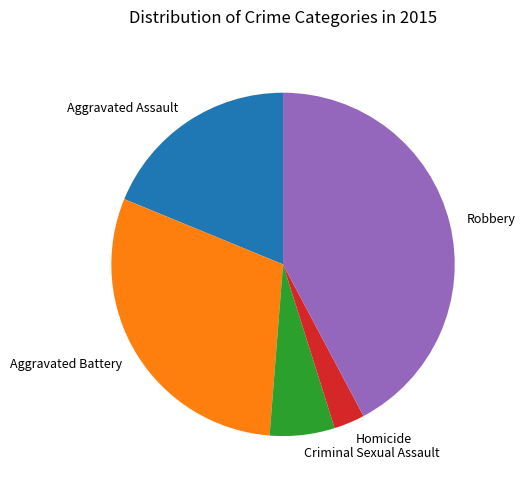

Does Aggravated Battery account for over 50% of the chart?

No